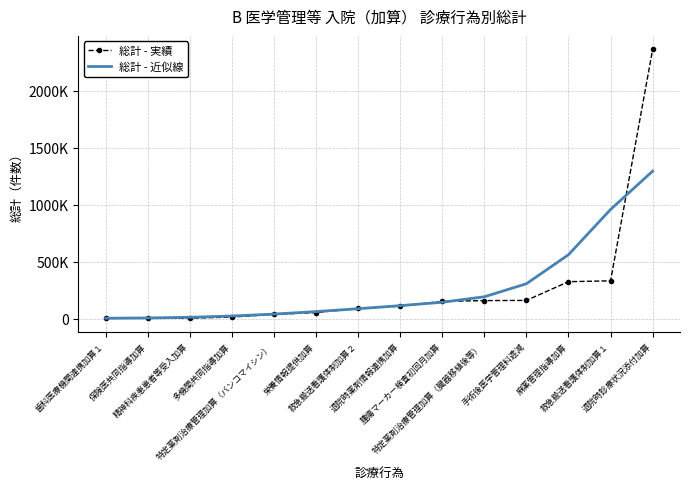

At how many categories does at least one series exceed 1512712?

1